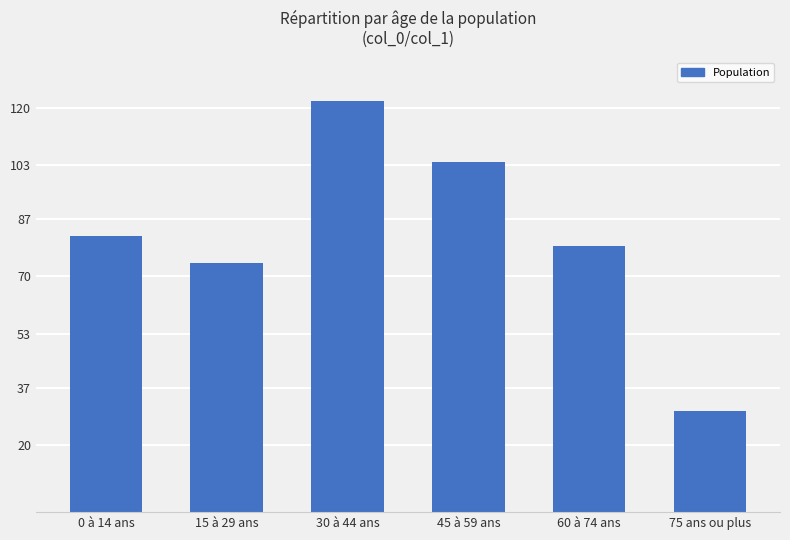

Reading left to right, extract all data points from this chart.

82	74	122	104	79	30